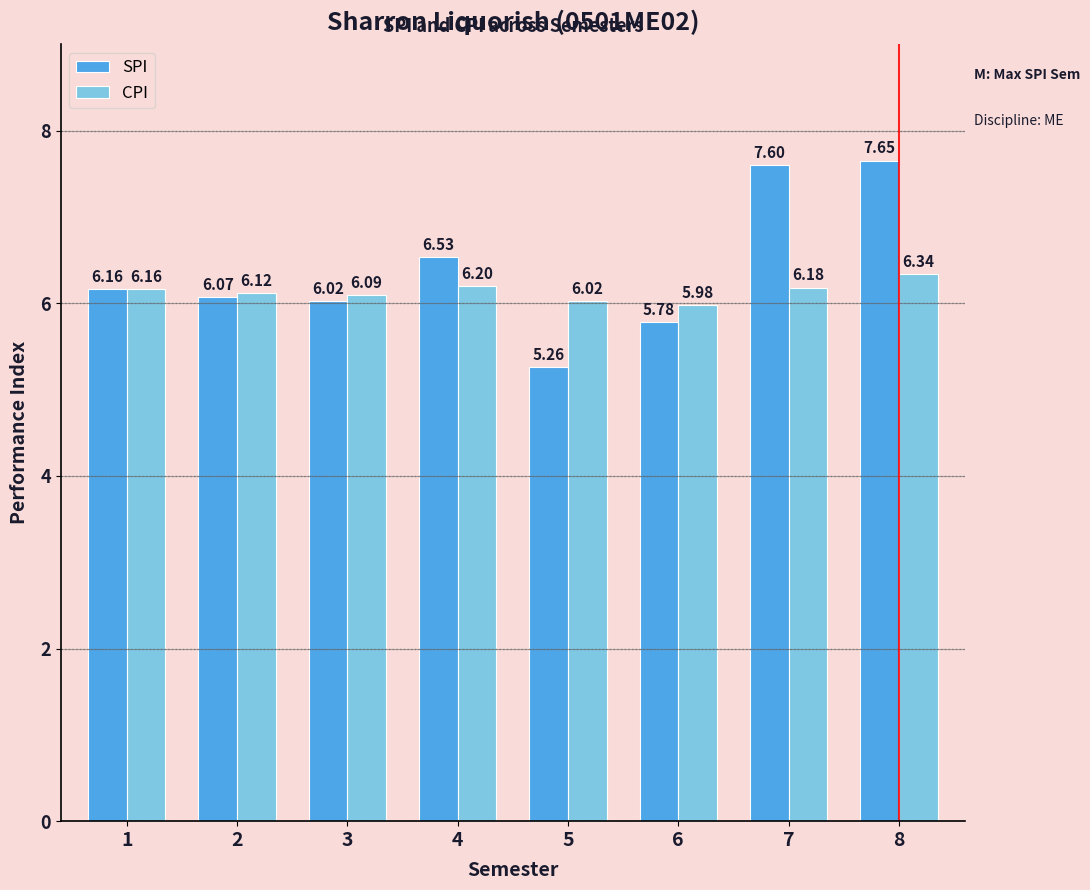

What is the difference between the maximum and minimum values in the CPI series?

0.4